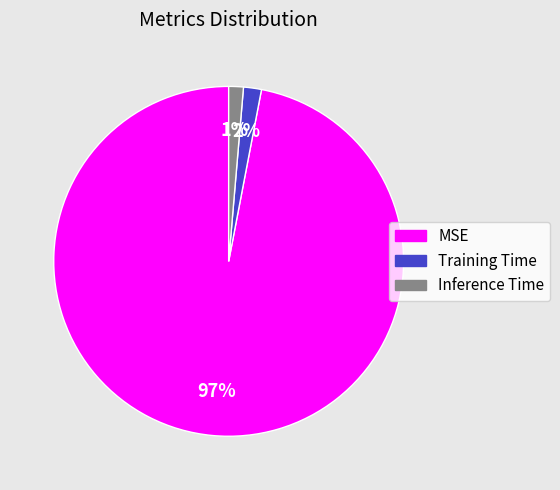

Count the number of slices in the pie.

3